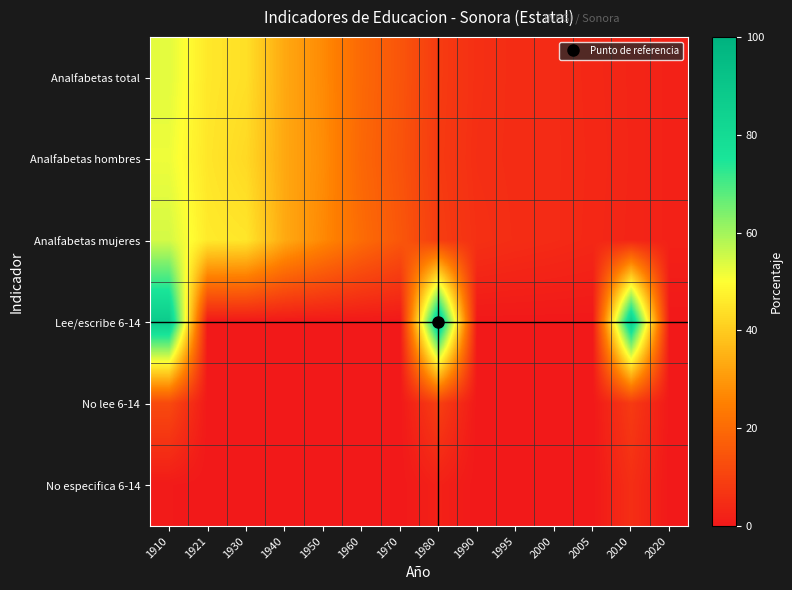

Reading right to left, list all the values displayed in this chart.

Analfabetas total: 2020=2.2	2010=3.0	2005=3.7	2000=4.4	1995=4.9	1990=5.6	1980=8.5	1970=14.8	1960=19.7	1950=27.2	1940=33.1	1930=43.9	1921=45.5	1910=53.1
Analfabetas hombres: 2020=2.2	2010=3.1	2005=3.8	2000=4.4	1995=4.9	1990=5.4	1980=8.2	1970=14.4	1960=19.2	1950=27.6	1940=33.0	1930=42.6	1921=45.2	1910=51.8
Analfabetas mujeres: 2020=2.2	2010=3.0	2005=3.7	2000=4.4	1995=5.0	1990=5.8	1980=8.9	1970=15.2	1960=20.3	1950=26.8	1940=33.3	1930=45.2	1921=45.9	1910=54.6
Lee/escribe 6-14: 2020=0.0	2010=86.4	2005=0.0	2000=0.0	1995=0.0	1990=0.0	1980=88.4	1970=0.0	1960=0.0	1950=0.0	1940=0.0	1930=0.0	1921=0.0	1910=87.5
No lee 6-14: 2020=0.0	2010=8.2	2005=0.0	2000=0.0	1995=0.0	1990=0.0	1980=9.5	1970=0.0	1960=0.0	1950=0.0	1940=0.0	1930=0.0	1921=0.0	1910=12.1
No especifica 6-14: 2020=0.0	2010=5.3	2005=0.0	2000=0.0	1995=0.0	1990=0.0	1980=2.1	1970=0.0	1960=0.0	1950=0.0	1940=0.0	1930=0.0	1921=0.0	1910=0.4